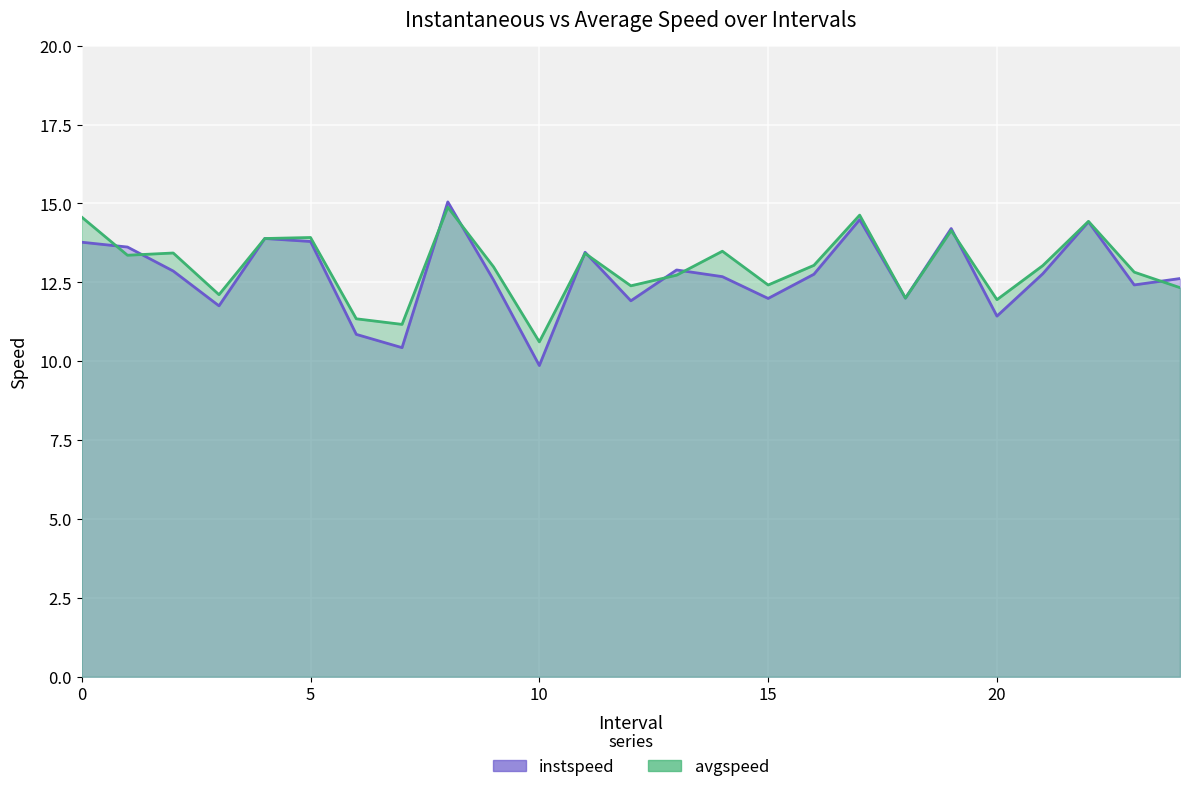

Reading right to left, list all the values displayed in this chart.

instspeed: 12.6	12.4	14.4	12.8	11.4	14.2	12.0	14.5	12.8	12.0	12.7	12.9	11.9	13.5	9.9	12.6	15.1	10.4	10.9	13.8	13.9	11.8	12.9	13.6	13.8
avgspeed: 12.3	12.8	14.4	13.0	12.0	14.1	12.0	14.6	13.0	12.4	13.5	12.7	12.4	13.4	10.6	13.0	14.9	11.2	11.3	13.9	13.9	12.1	13.4	13.4	14.6